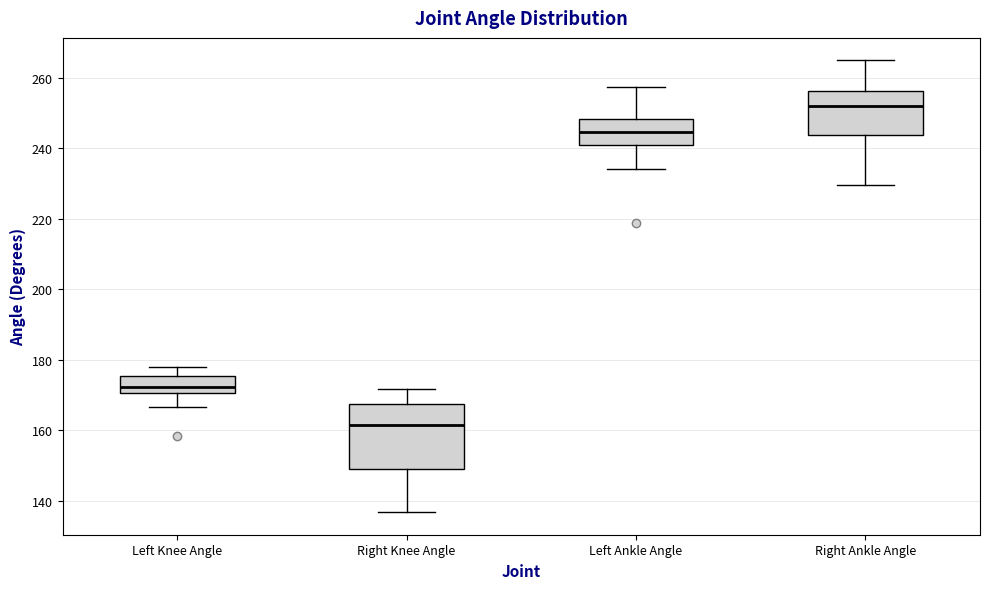

Where is the upper edge of the box for Left Knee Angle on the y-axis? The values are not printed on the chart, so give them approximately, as read against the axis.

176